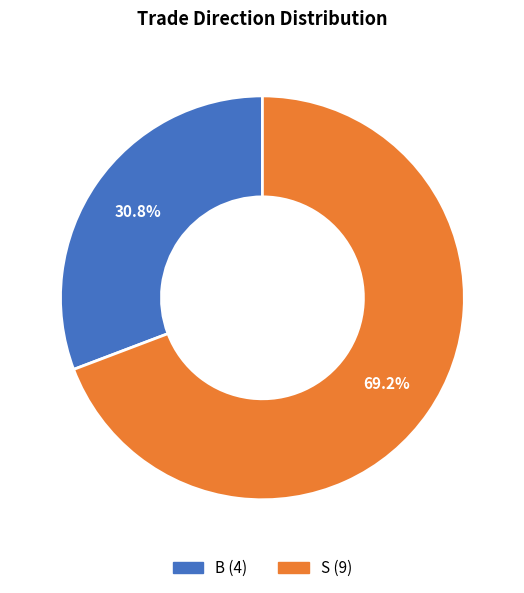

What portion of the pie excludes B?

69.2%